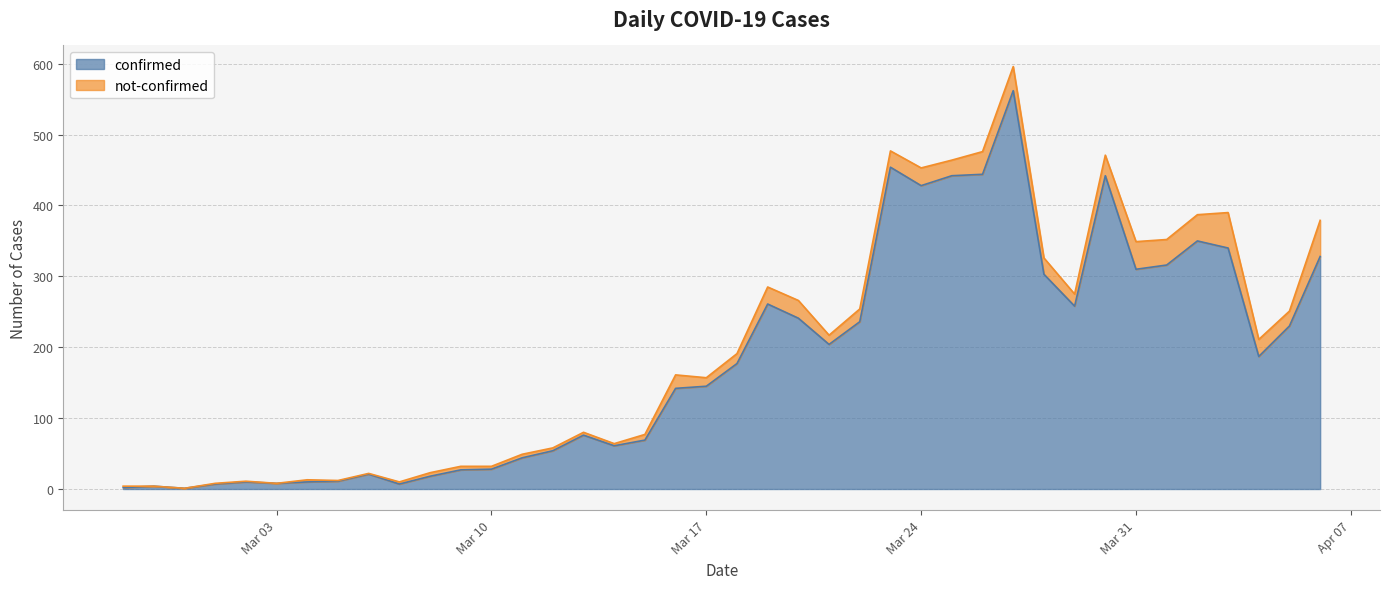

What position from the right is 2020-03-30?

8